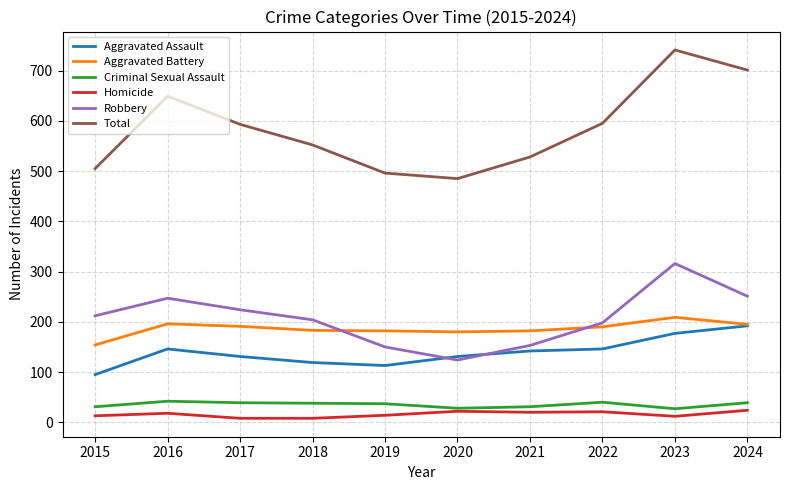

What is the difference between the highest and lowest values at 2022?

574